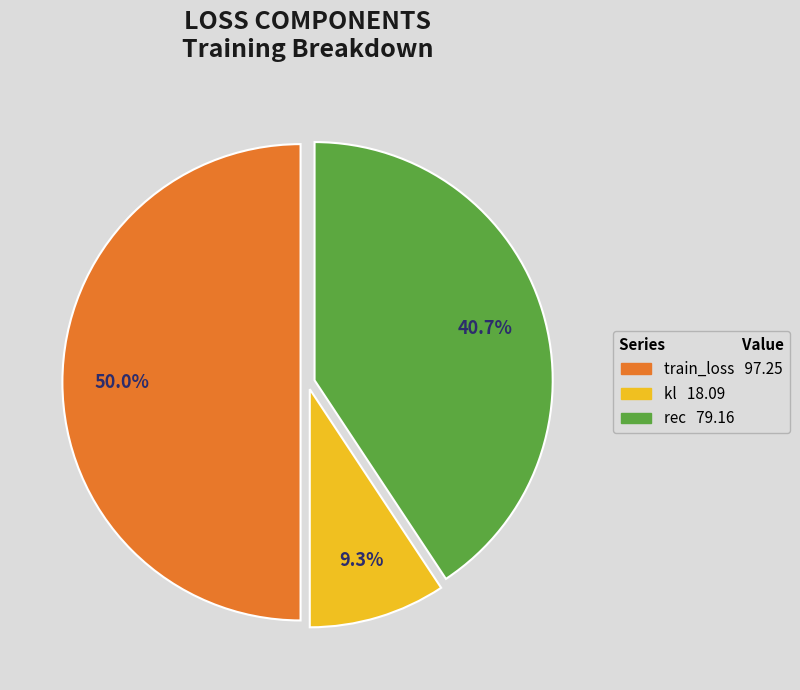

True or false: train_loss accounts for 50% of the total.

True